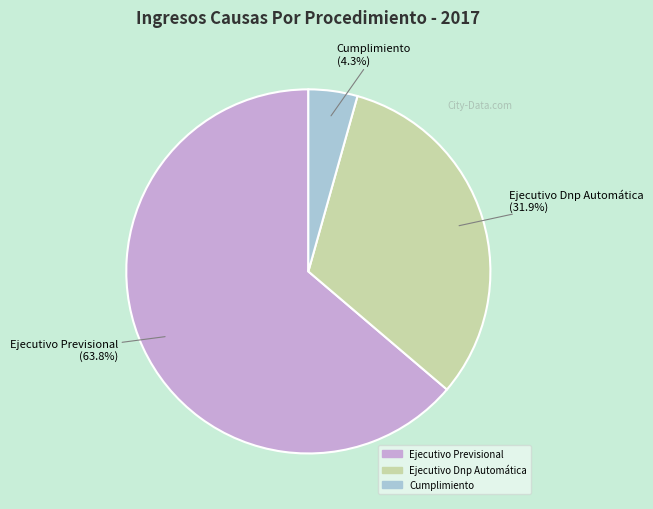

To the nearest percent, what is the average slice percentage?

33%